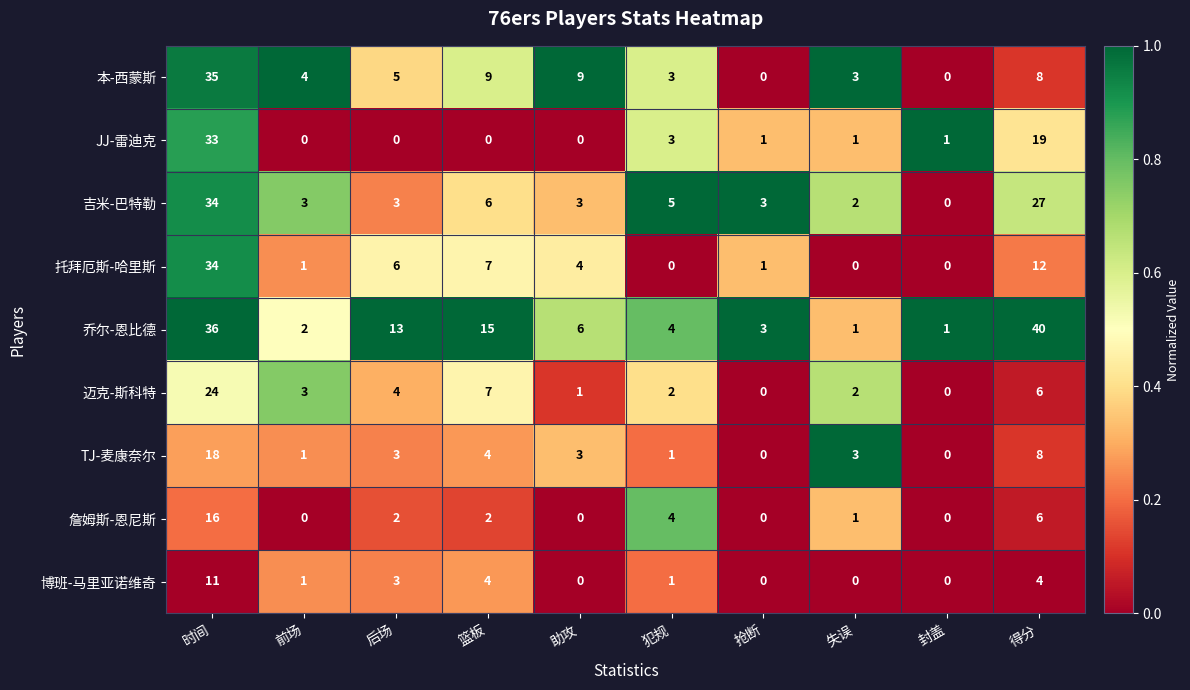

Is it true that 迈克-斯科特 equals 9 at 时间?

False